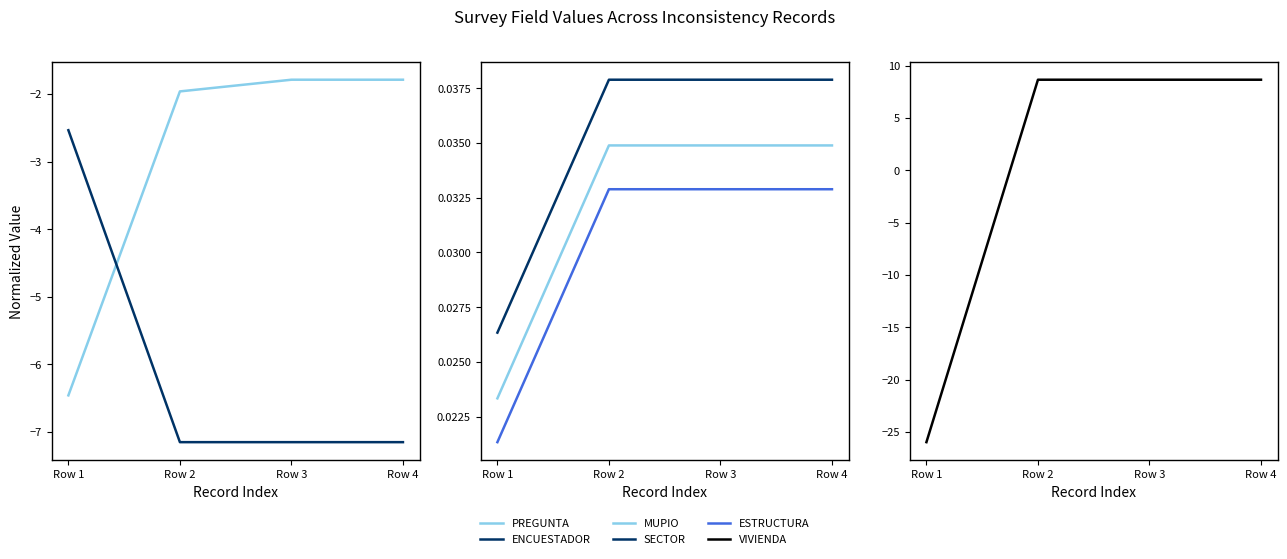

What is the total value across all series at Row 1?

-34.9